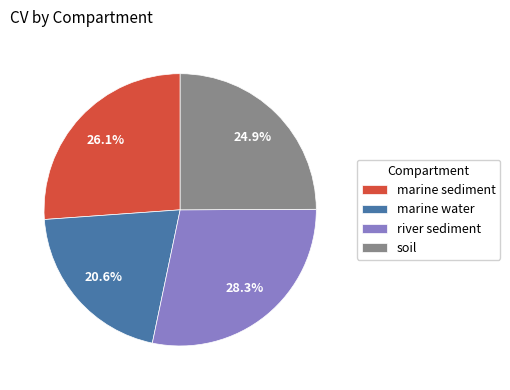

Is there any slice that represents more than half of the pie?

No